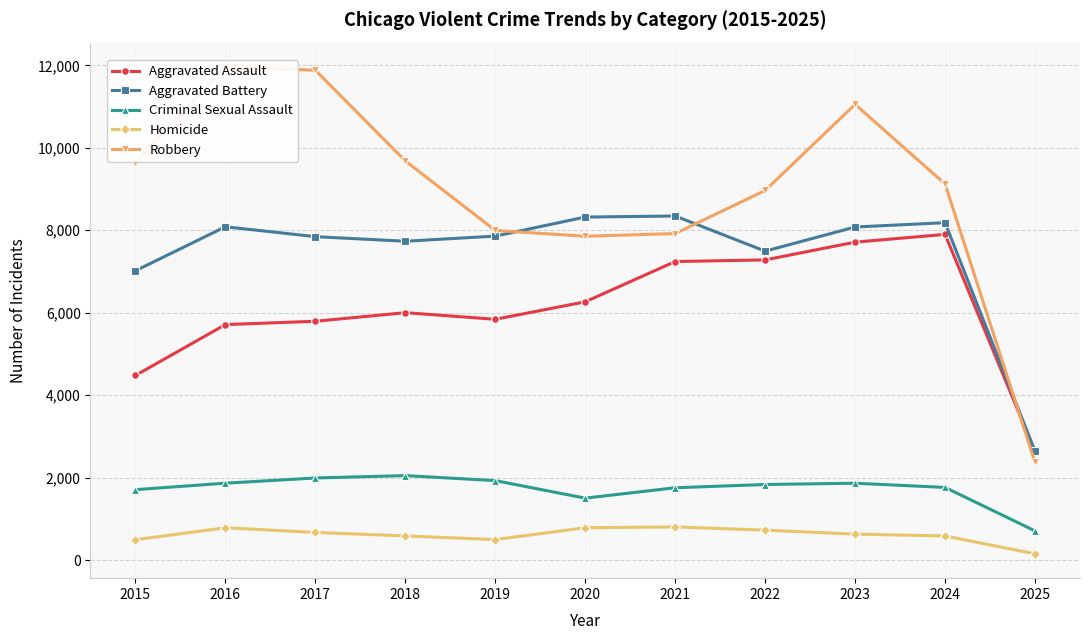

What is the value of the Robbery point at the 5th from the left?

7995